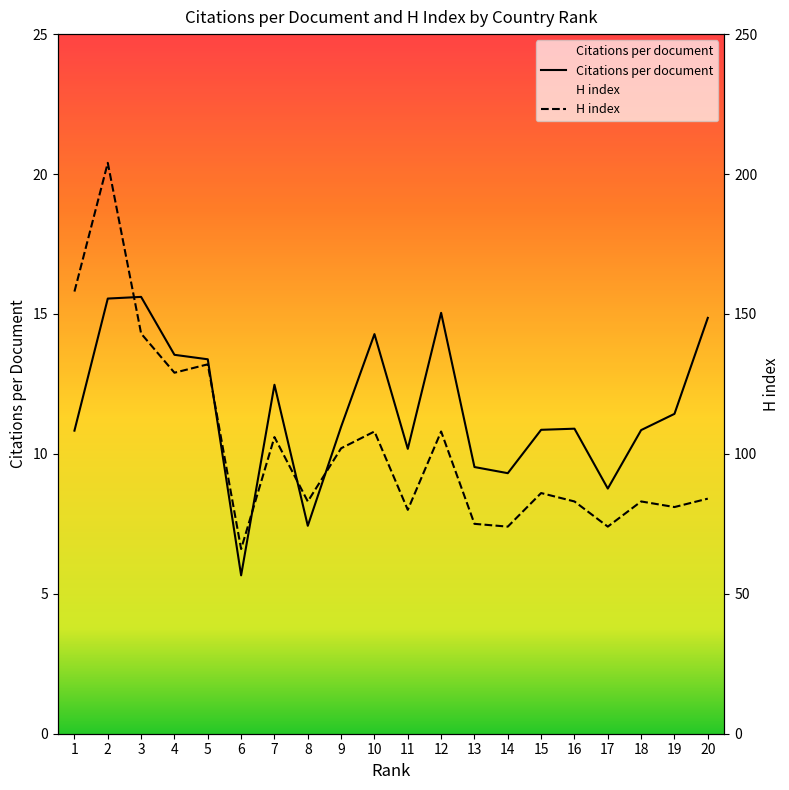

Reading left to right, what are all the values shown in this chart?

Citations per document: 10.8	15.6	15.6	13.5	13.4	5.7	12.5	7.4	11.0	14.3	10.2	15.0	9.5	9.3	10.9	10.9	8.8	10.8	11.4	14.9
H index: 158.0	204.0	143.0	129.0	132.0	66.0	106.0	83.0	102.0	108.0	80.0	108.0	75.0	74.0	86.0	83.0	74.0	83.0	81.0	84.0